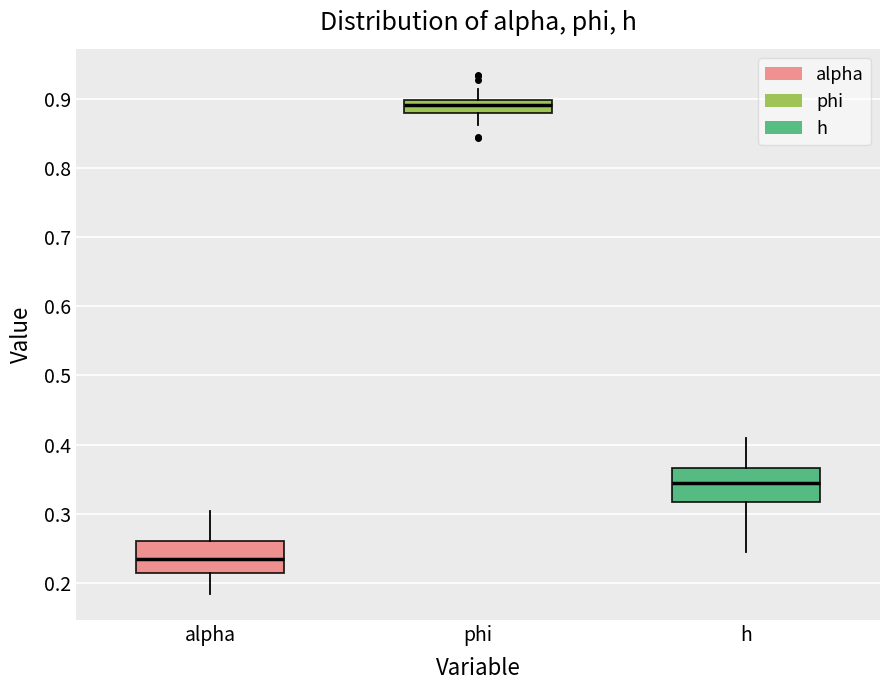

Reading left to right, transcribe this box plot: for each box, give where its median line is, the range the box spans, and where its two whiskers end, as read against the y-axis. The values are not printed on the chart, so give them approximately, as read against the axis.

alpha: median 0.23, box 0.21 to 0.26, whiskers 0.18 to 0.30
phi: median 0.89, box 0.88 to 0.90, whiskers 0.86 to 0.91
h: median 0.34, box 0.32 to 0.37, whiskers 0.24 to 0.41